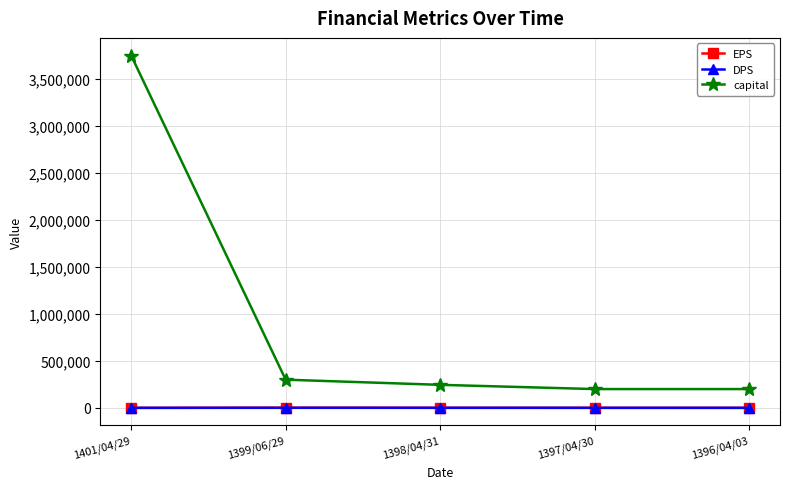

True or false: EPS has a value of 37 at 1401/04/29.

True